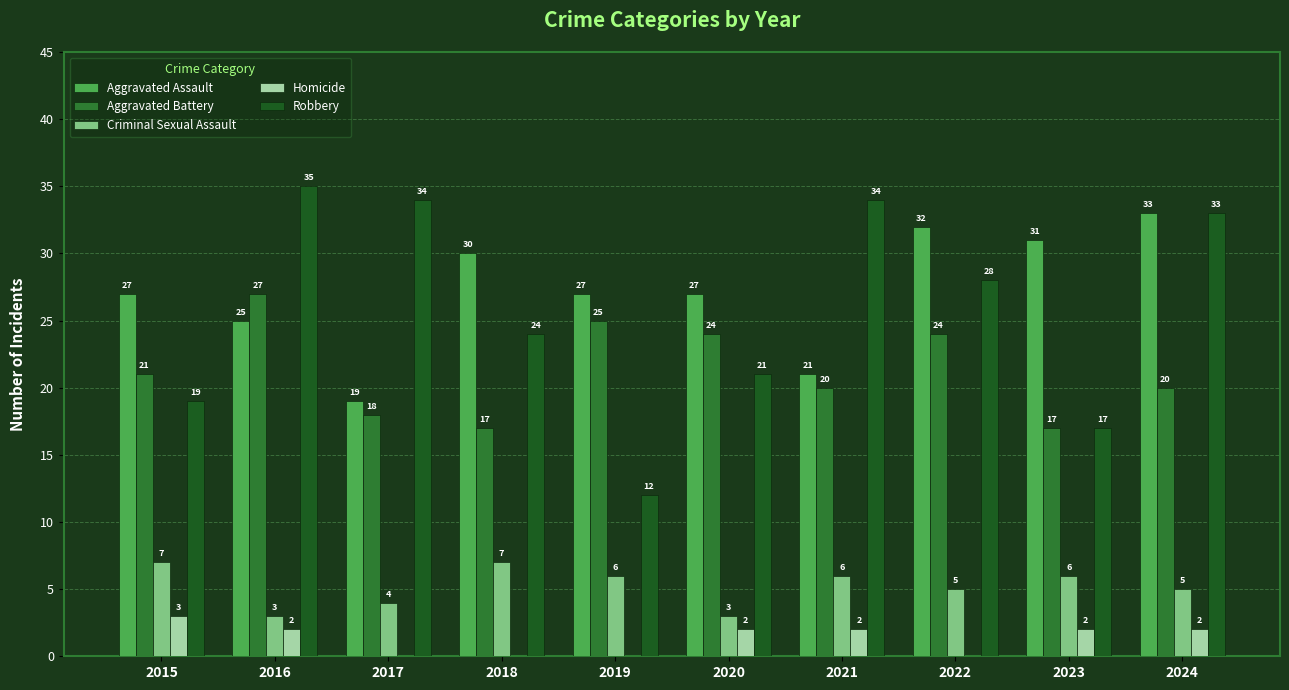

Is the value of Robbery at 2018 greater than the value of Criminal Sexual Assault at 2017?

Yes